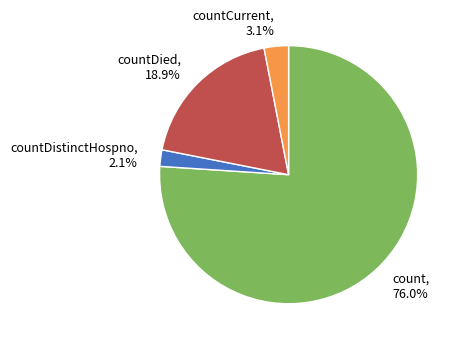

Is it true that count is 71% of the pie?

False